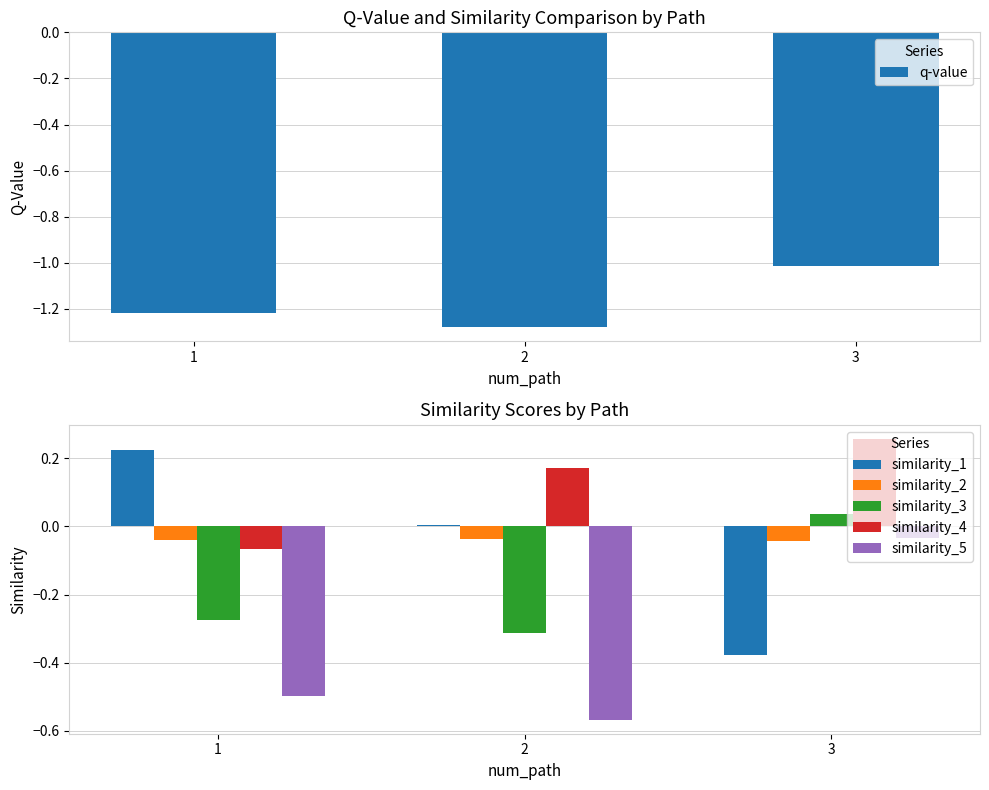

What is the spread (max minus min) of values at 2?

1.4